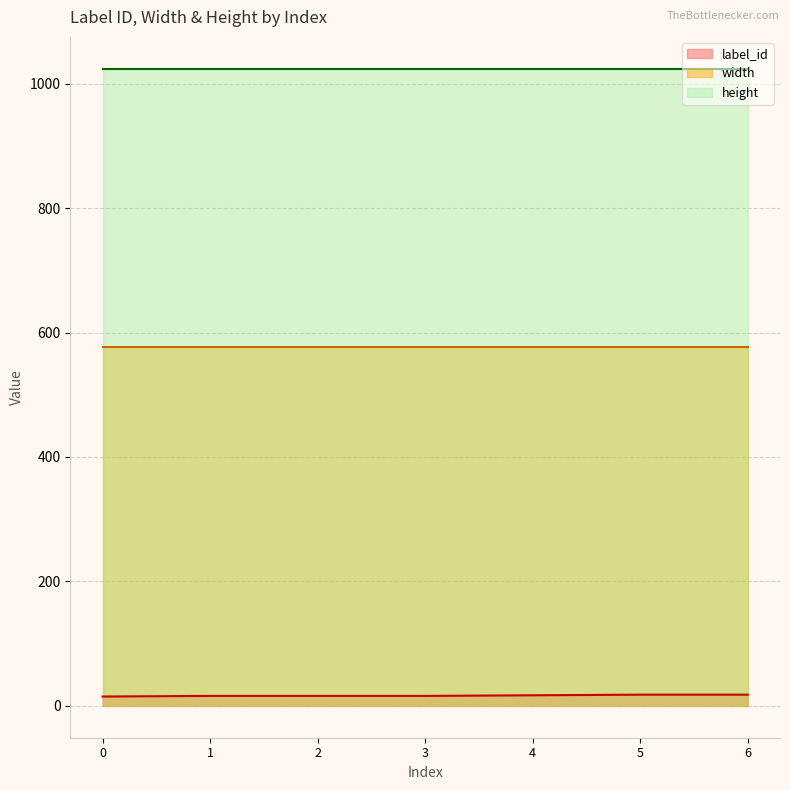

List the series in order of their overall mean, highest first.

height, width, label_id